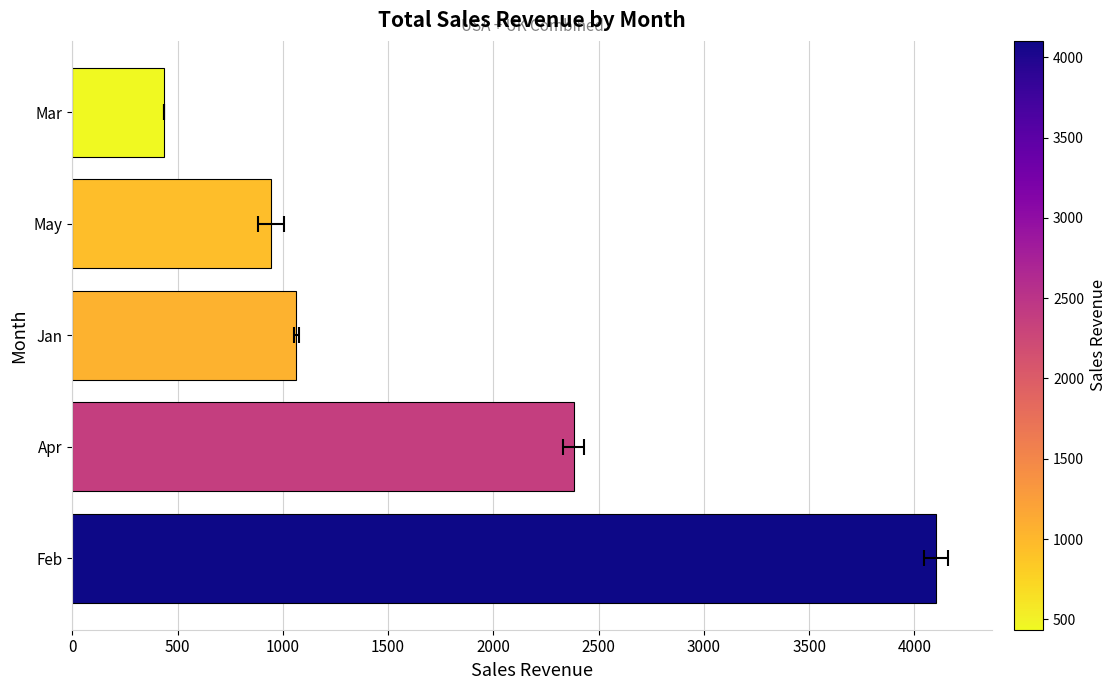

What is the value of the 4th bar from the left?

943